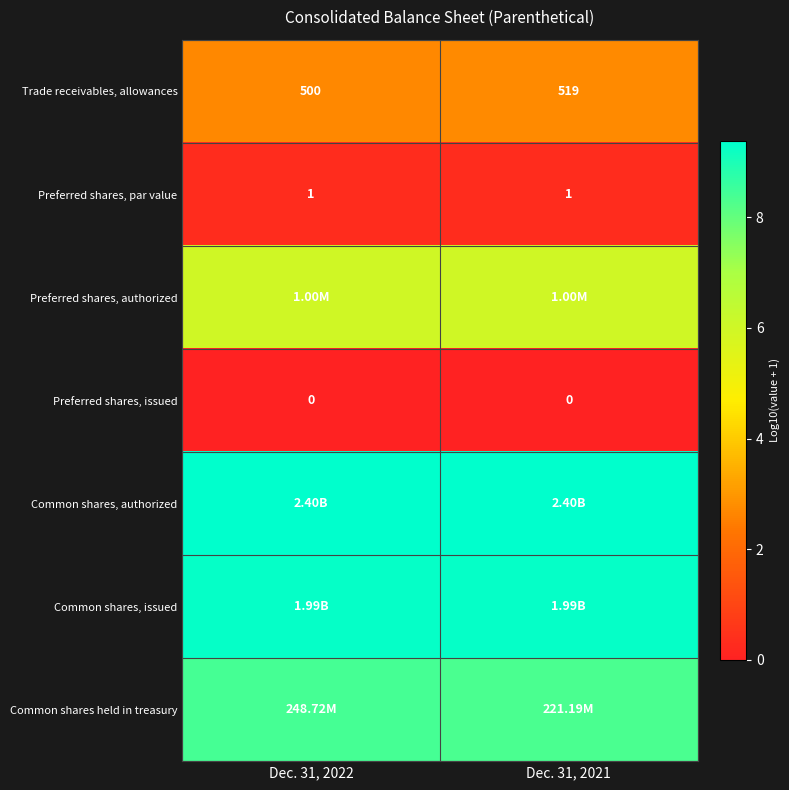

Is the value of Preferred shares, par value at Dec. 31, 2021 greater than the value of Preferred shares, issued at Dec. 31, 2022?

Yes